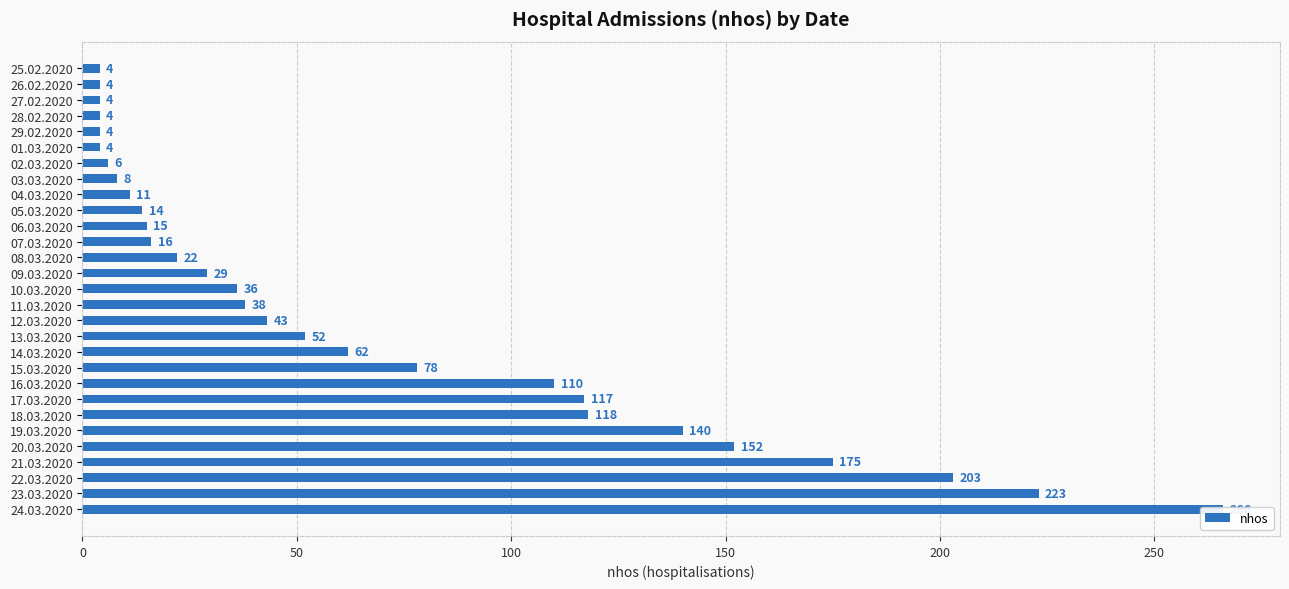

Reading right to left, what are all the values shown in this chart?

266	223	203	175	152	140	118	117	110	78	62	52	43	38	36	29	22	16	15	14	11	8	6	4	4	4	4	4	4